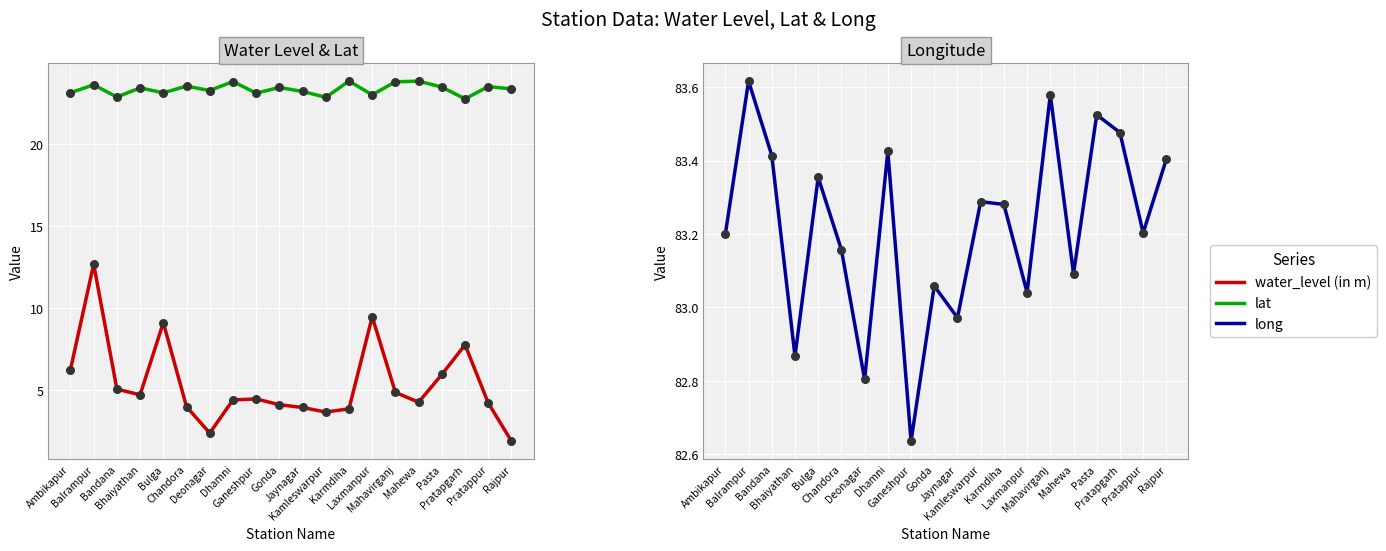

Is the value of lat at Ambikapur greater than the value of water_level (in m) at Mahavirganj?

Yes